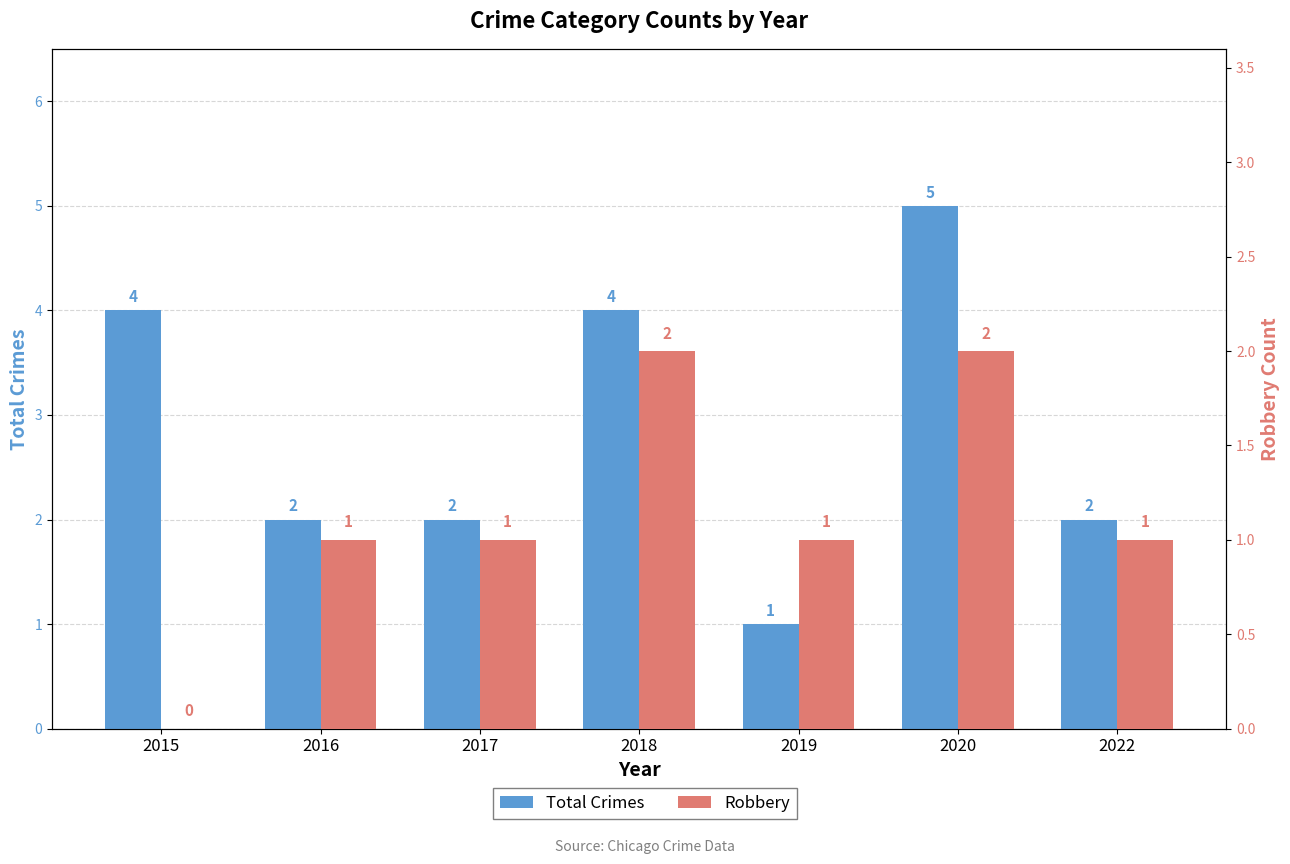

True or false: Total Crimes has a value of 4 at 2015.

True